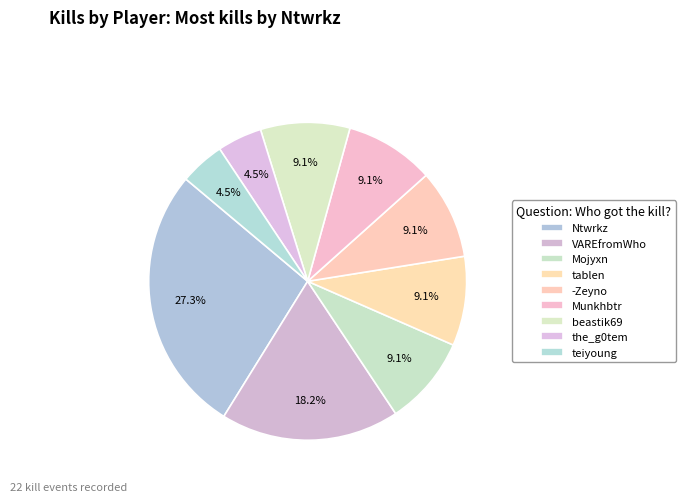

Count the number of slices in the pie.

9